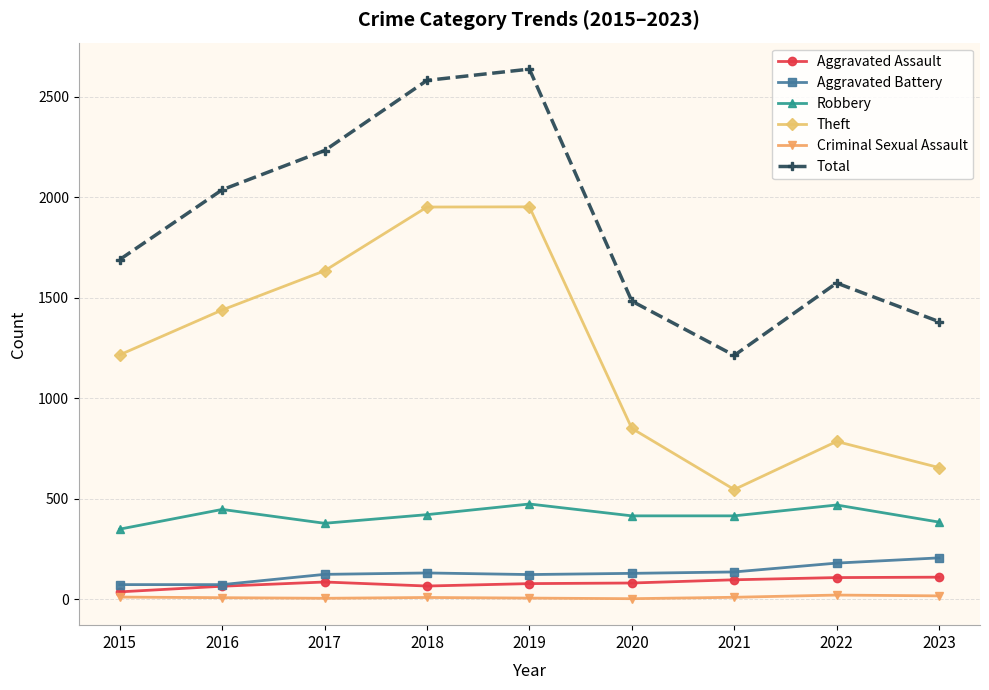

At which label is Total closest to 1925?

2016